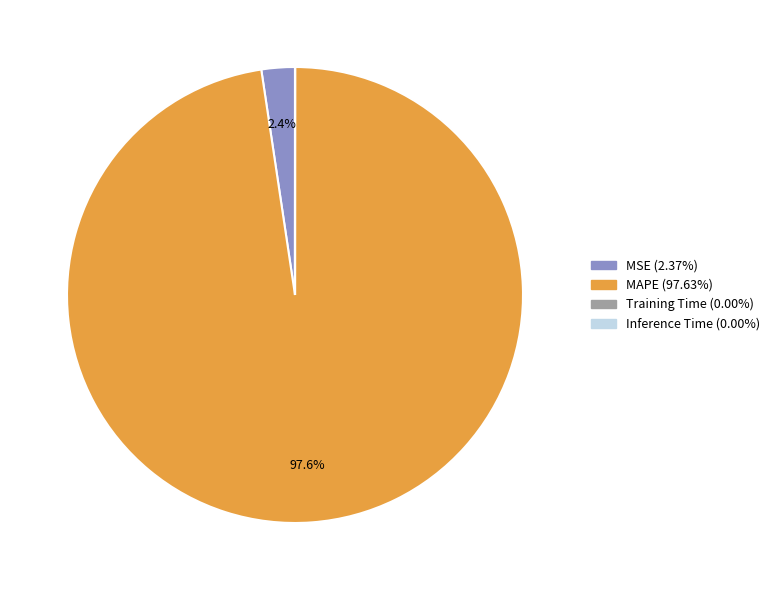

To the nearest percent, what percentage of the pie is MAPE?

98%